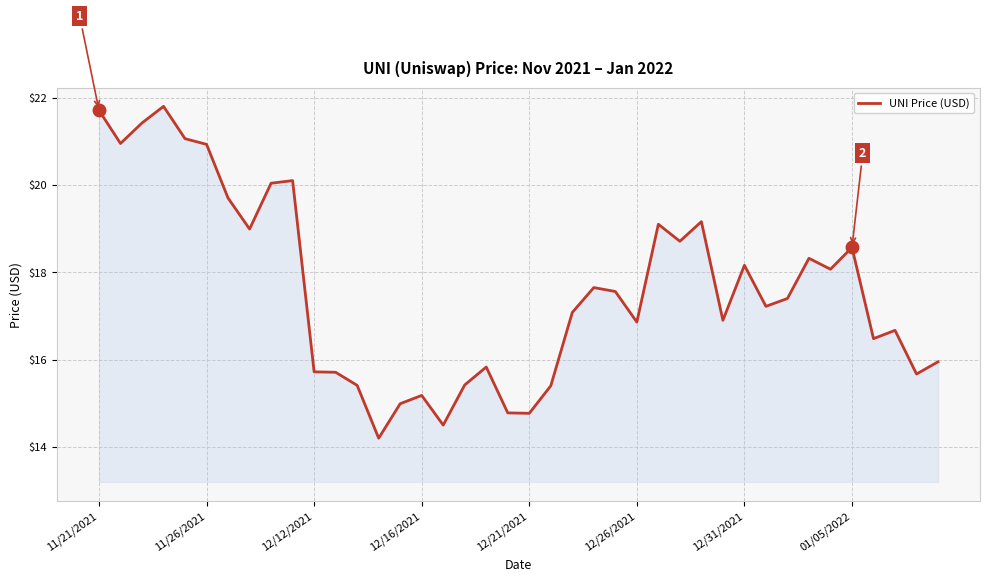

What is the difference between the maximum and minimum values?

7.6